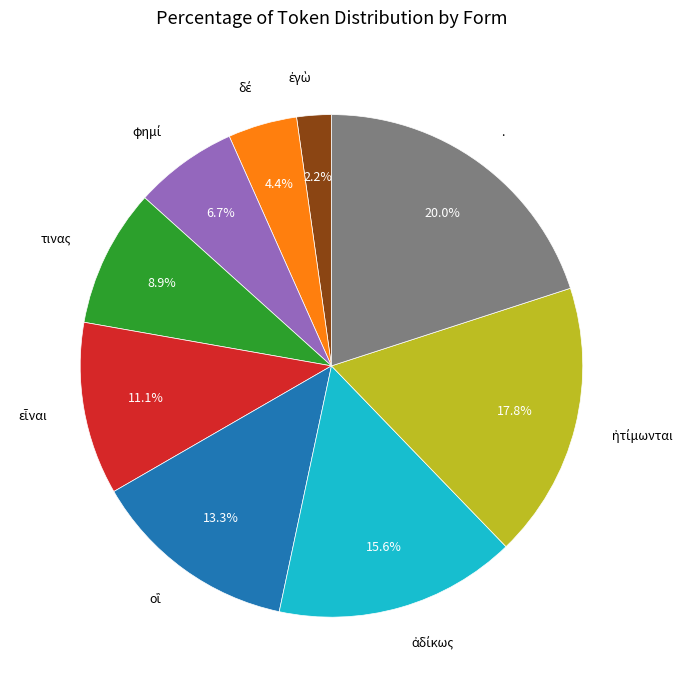

How many segments does this pie chart have?

9